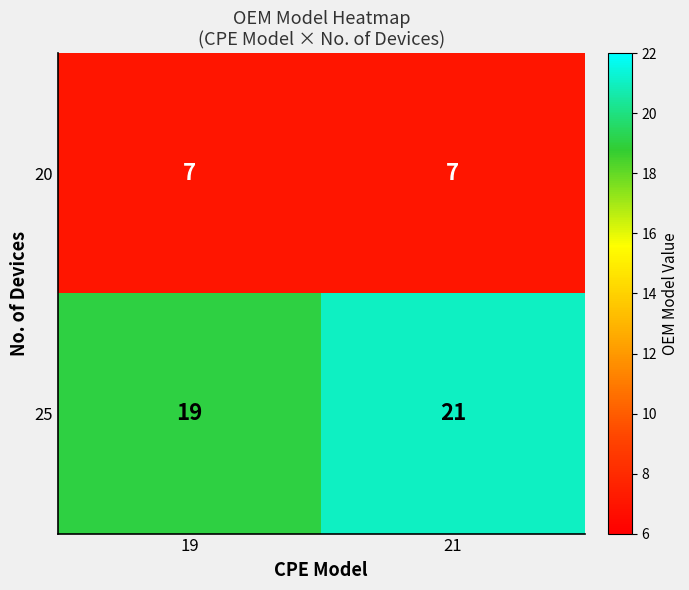

How many categories are shown in the chart?

2